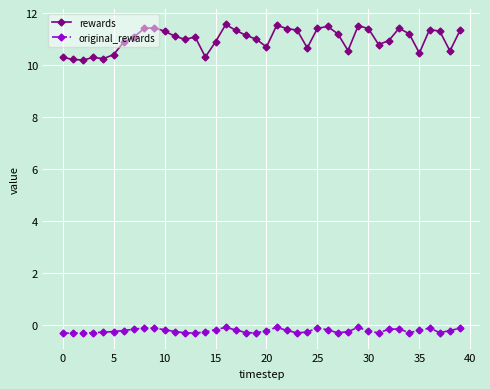

What is the difference between the second highest and second lowest values in the original_rewards series?

0.2